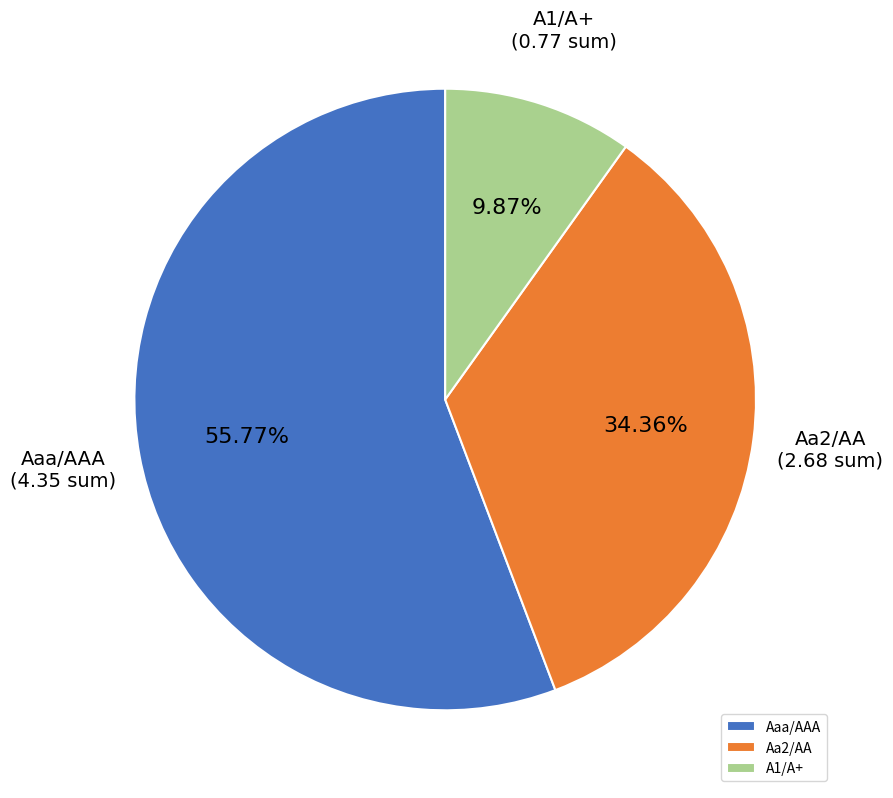

Which has a higher value, Aa2/AA or A1/A+?

Aa2/AA